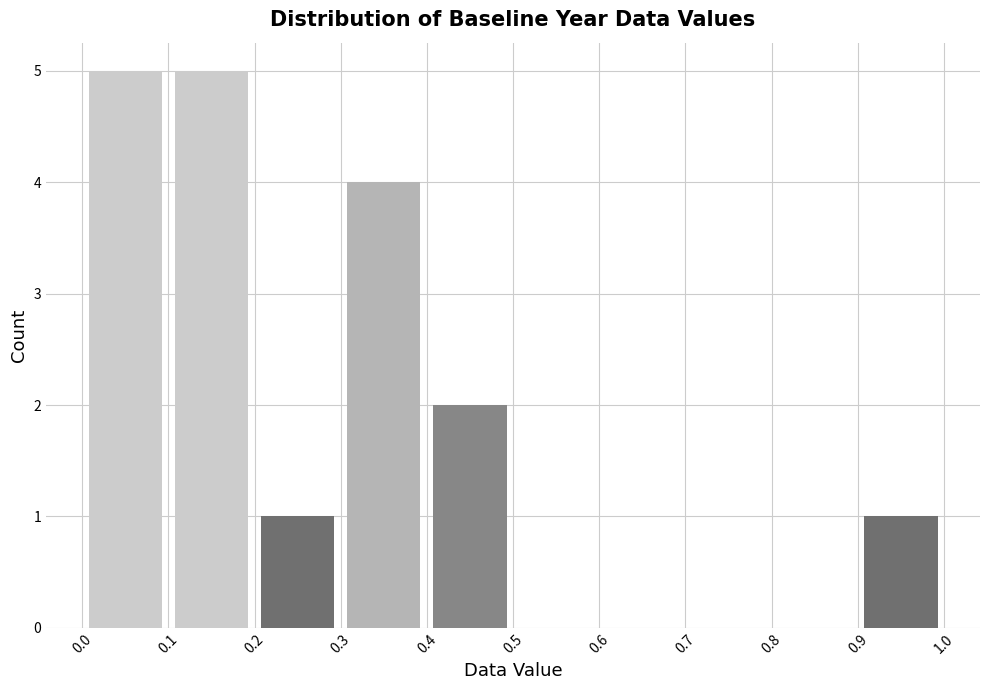

Reading left to right, transcribe this chart: for each bar, give the range it covers on the x-axis and its height. The values are not printed on the chart, so give them approximately, as read against the axis.

0.0 to 0.1: 5
0.1 to 0.2: 5
0.2 to 0.3: 1
0.3 to 0.4: 4
0.4 to 0.5: 2
0.5 to 0.6: 0
0.6 to 0.7: 0
0.7 to 0.8: 0
0.8 to 0.9: 0
0.9 to 1.0: 1